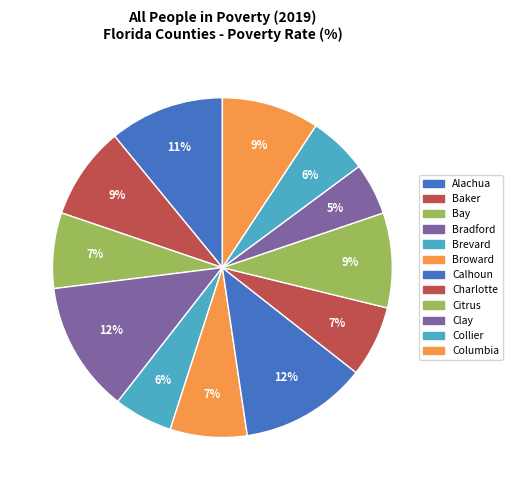

How much of the chart is everything except Bay?

92.8%